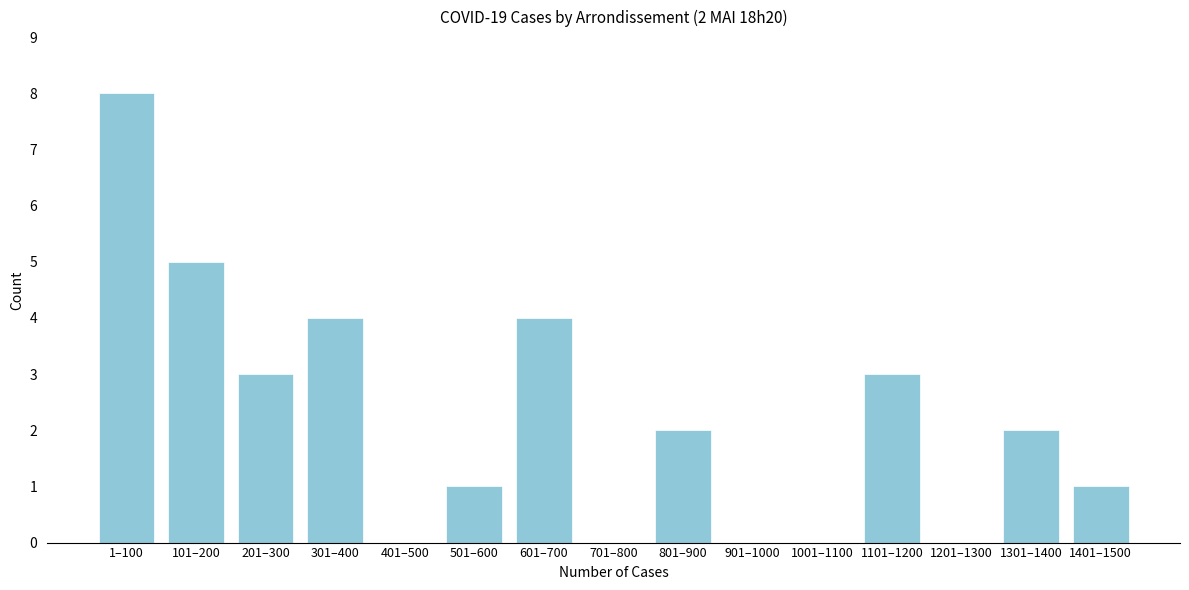

Reading left to right, list all the values displayed in this chart.

1–100=8	101–200=5	201–300=3	301–400=4	401–500=0	501–600=1	601–700=4	701–800=0	801–900=2	901–1000=0	1001–1100=0	1101–1200=3	1201–1300=0	1301–1400=2	1401–1500=1